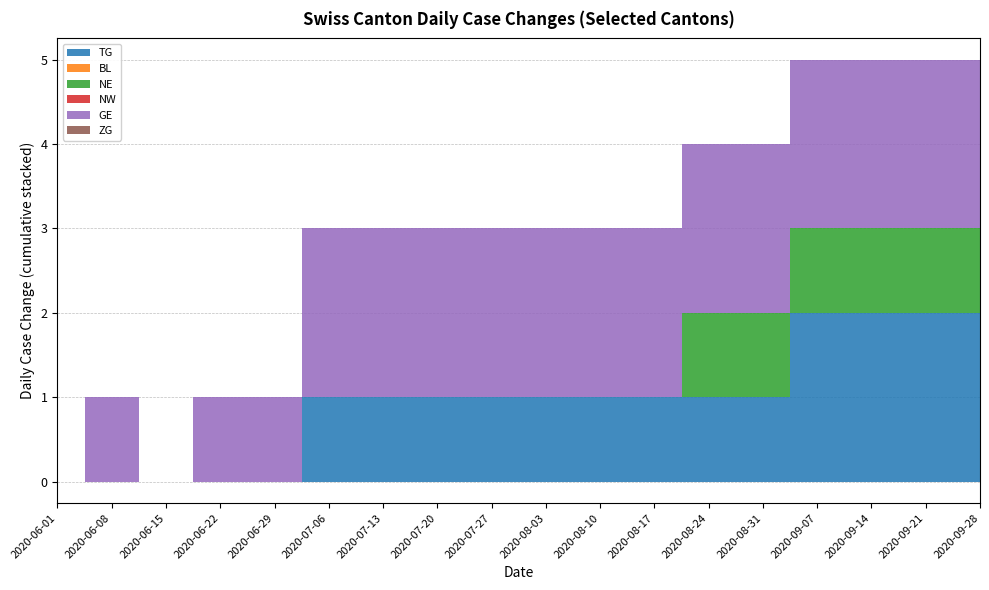

What is the average value of the GE series?

2